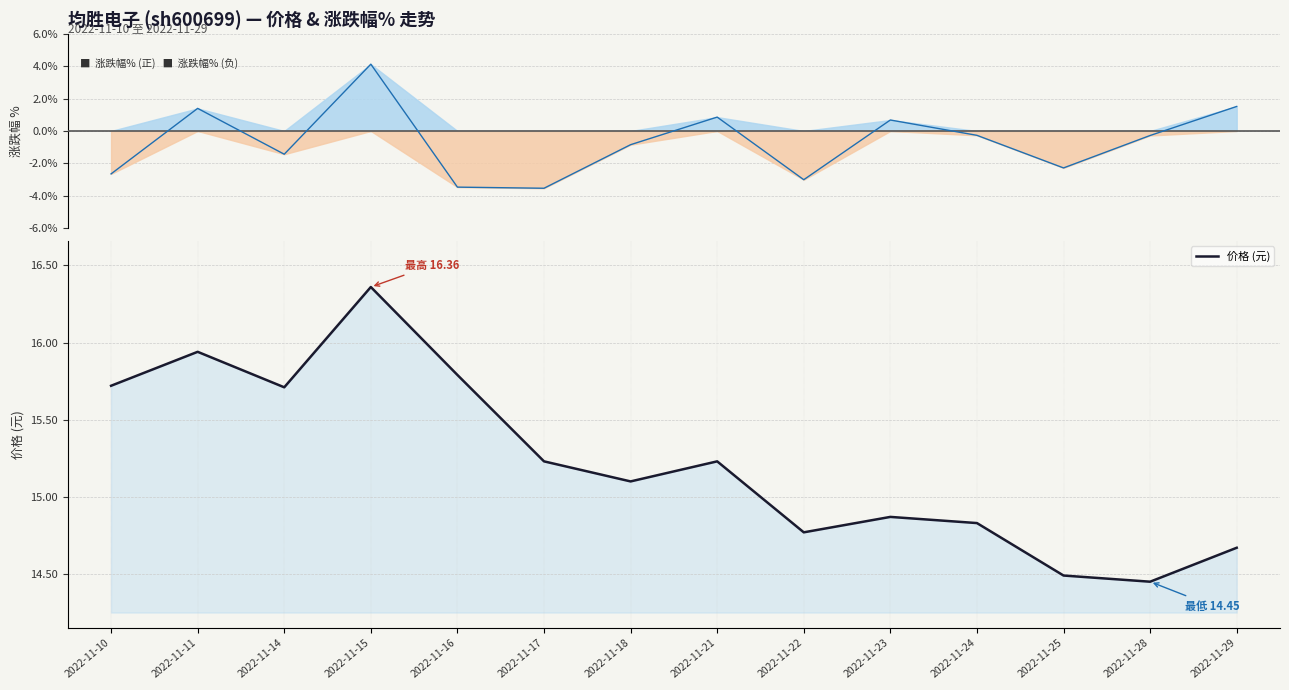

Which series has the largest total across all categories?

价格 (元)